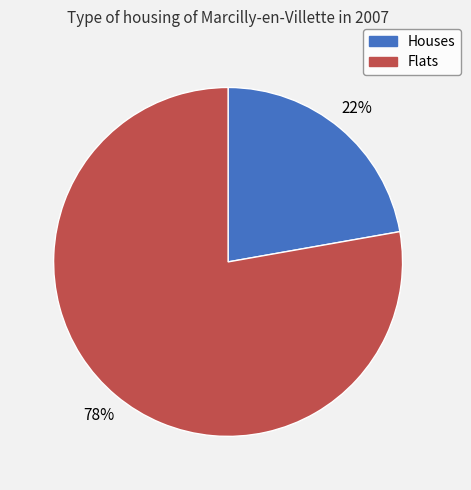

Rank the categories by value from highest to lowest.

Flats, Houses